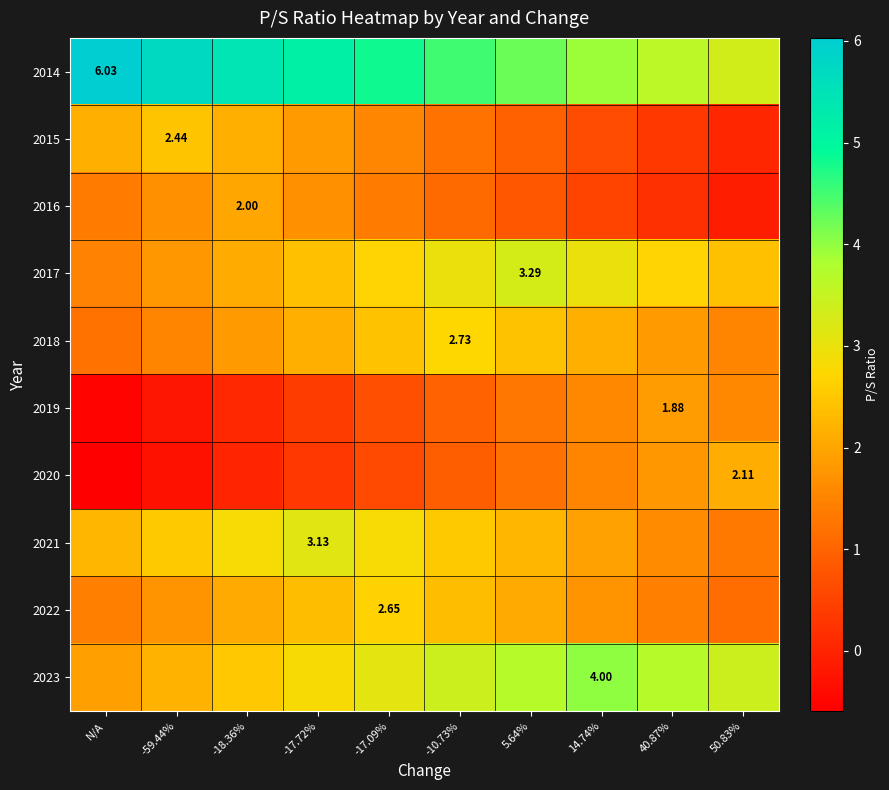

How many data points does each series have?

10